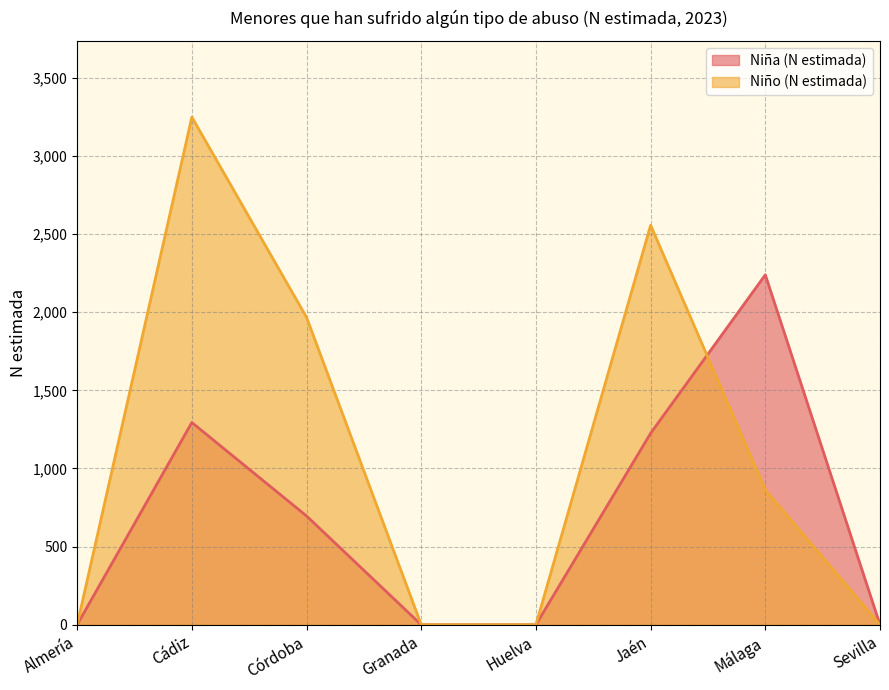

After their last crossing, which series has the higher values: Niño (N estimada) or Niña (N estimada)?

Niña (N estimada)